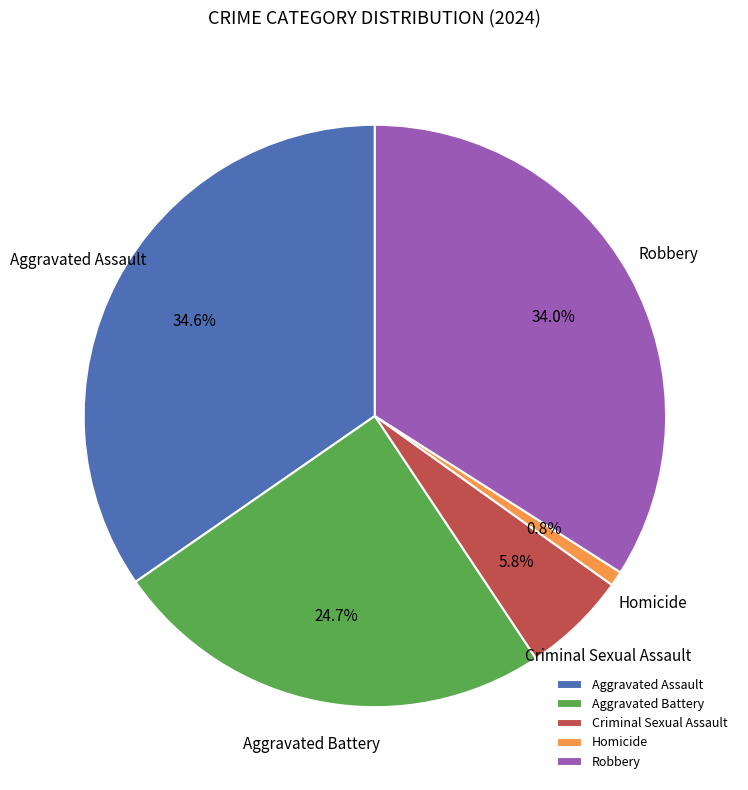

Which slice is the largest?

Aggravated Assault